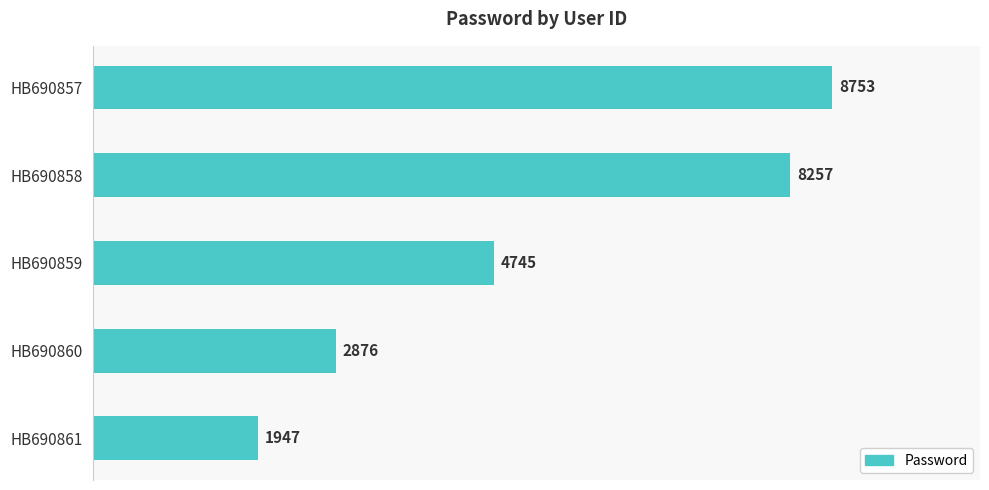

What is the difference between the maximum and minimum values?

6806